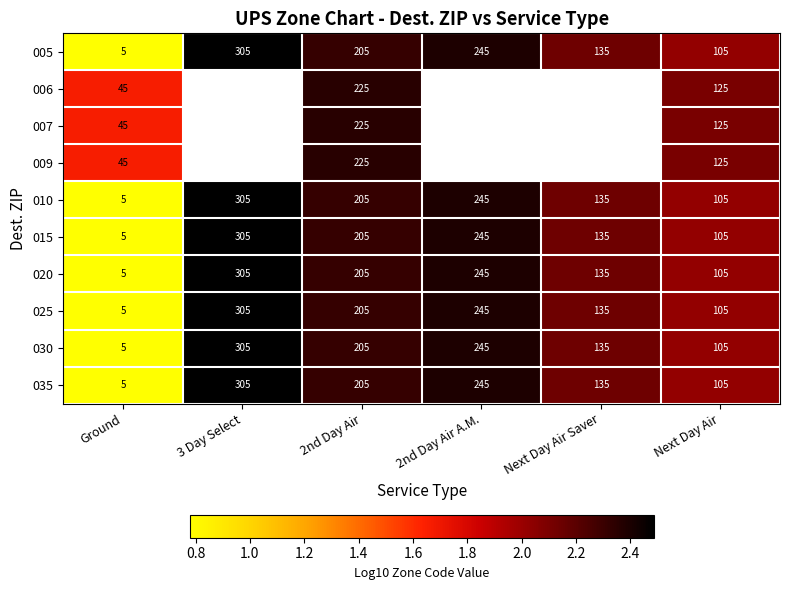

Where is 015 nearest to the value 155?

Next Day Air Saver